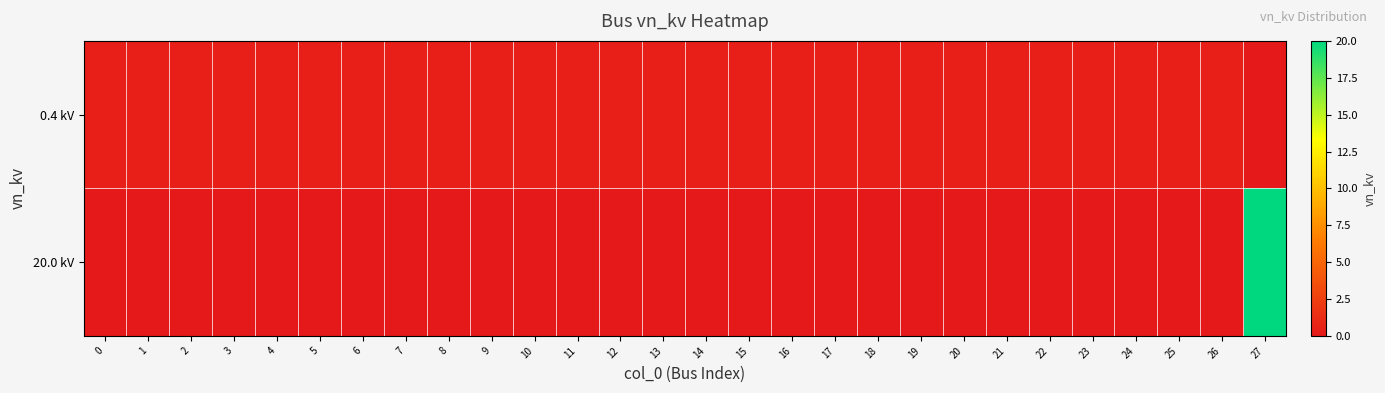

Rank the series by their maximum value, from lowest to highest.

0.4 kV, 20.0 kV